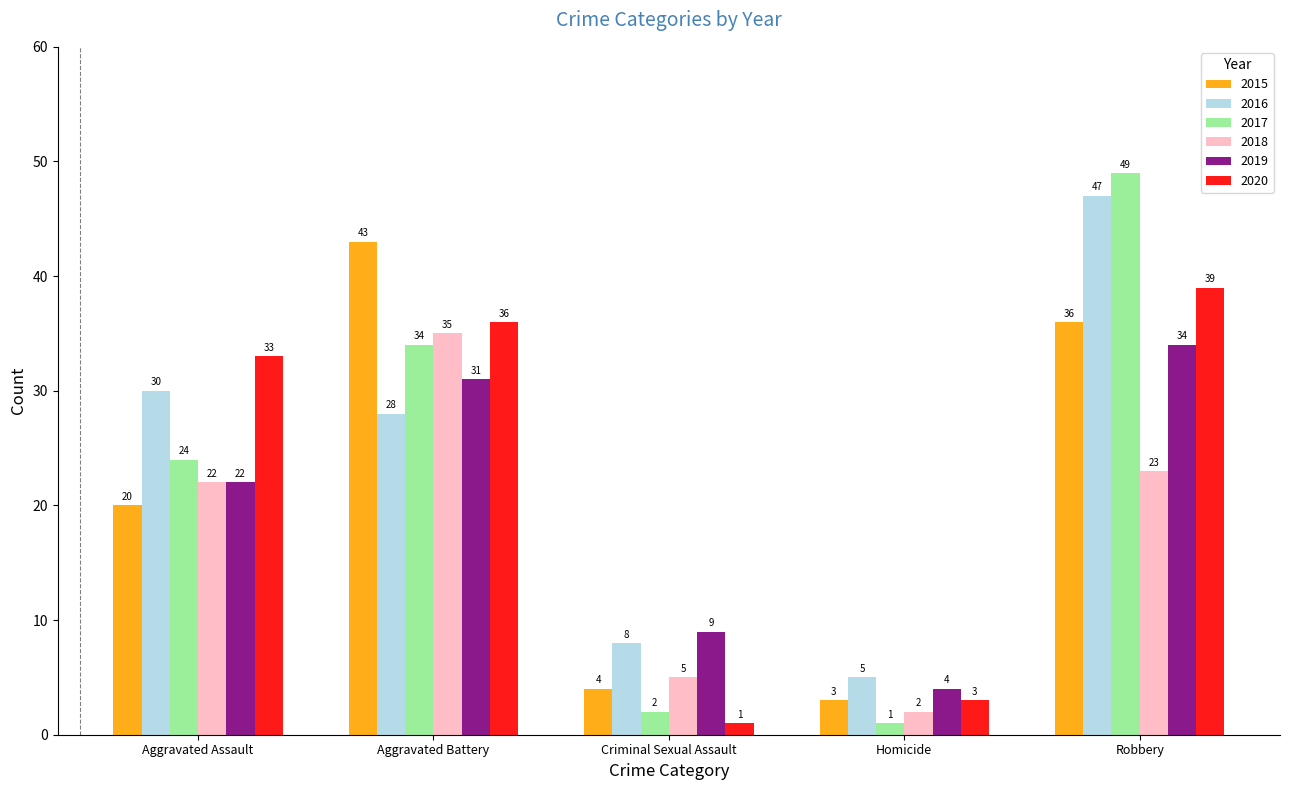

What is the highest value of the 2016 series?

47